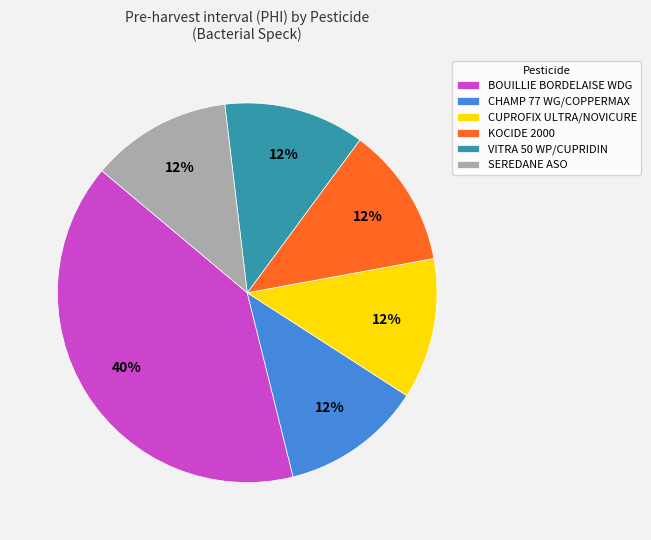

Count the number of slices in the pie.

6